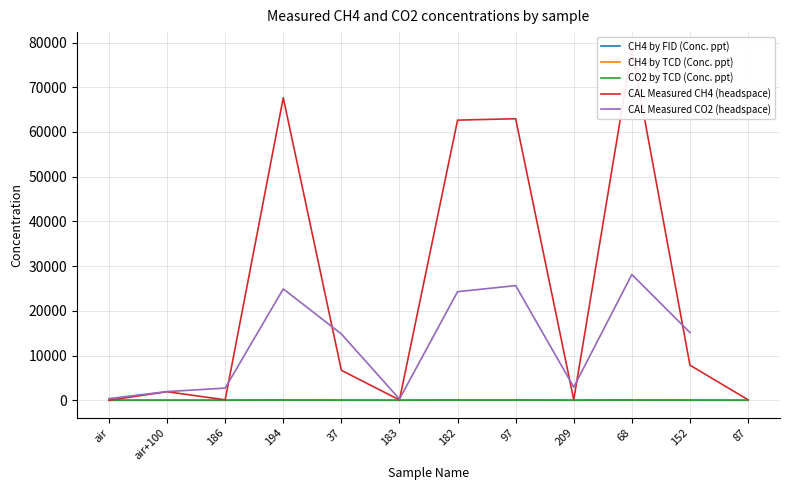

What are all the series names shown in the legend?

CH4 by FID (Conc. ppt), CH4 by TCD (Conc. ppt), CO2 by TCD (Conc. ppt), CAL Measured CH4 (headspace), CAL Measured CO2 (headspace)